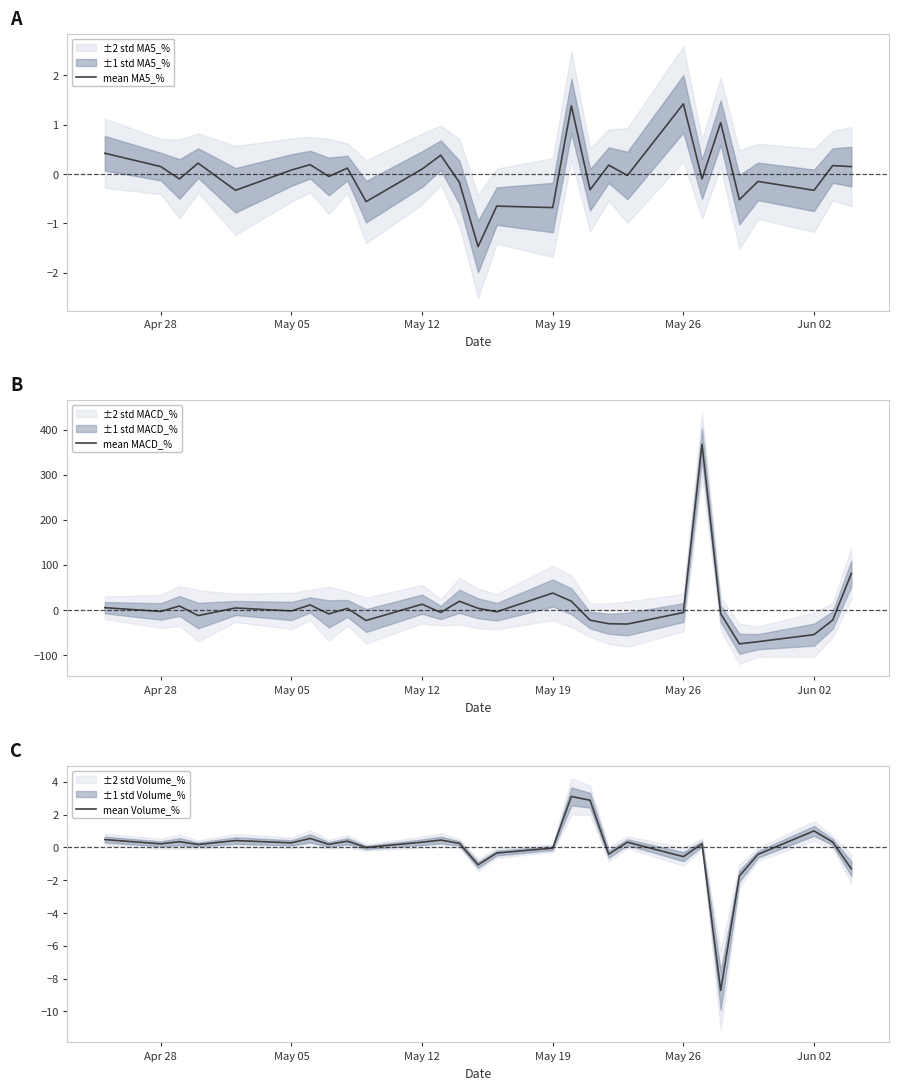

How many times do mean MACD_% and mean MA5_% cross each other?

18